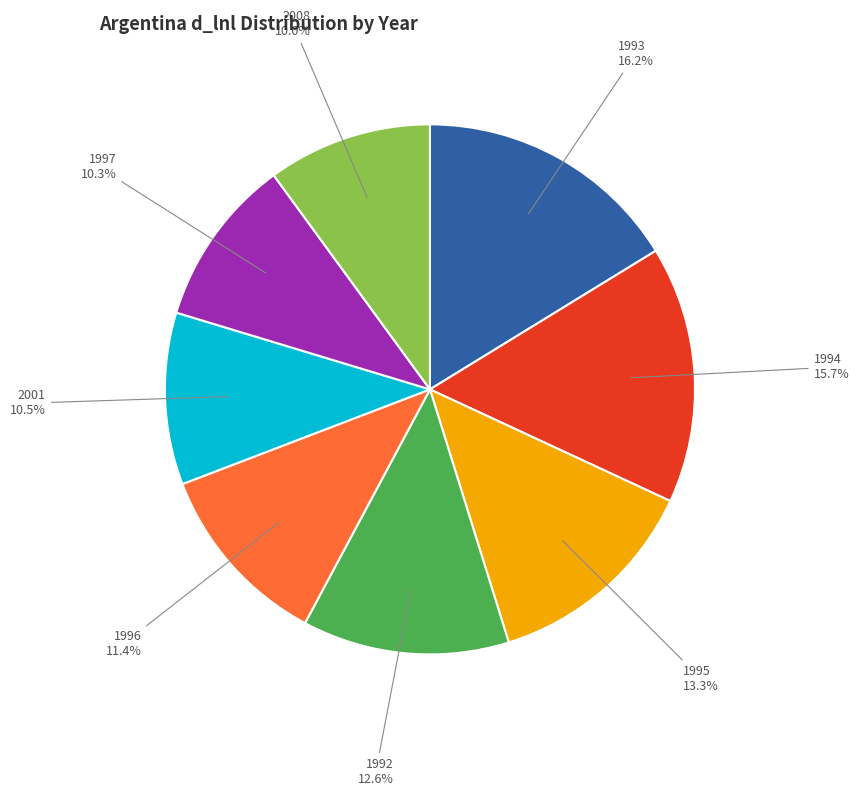

Is there a majority slice in this chart?

No